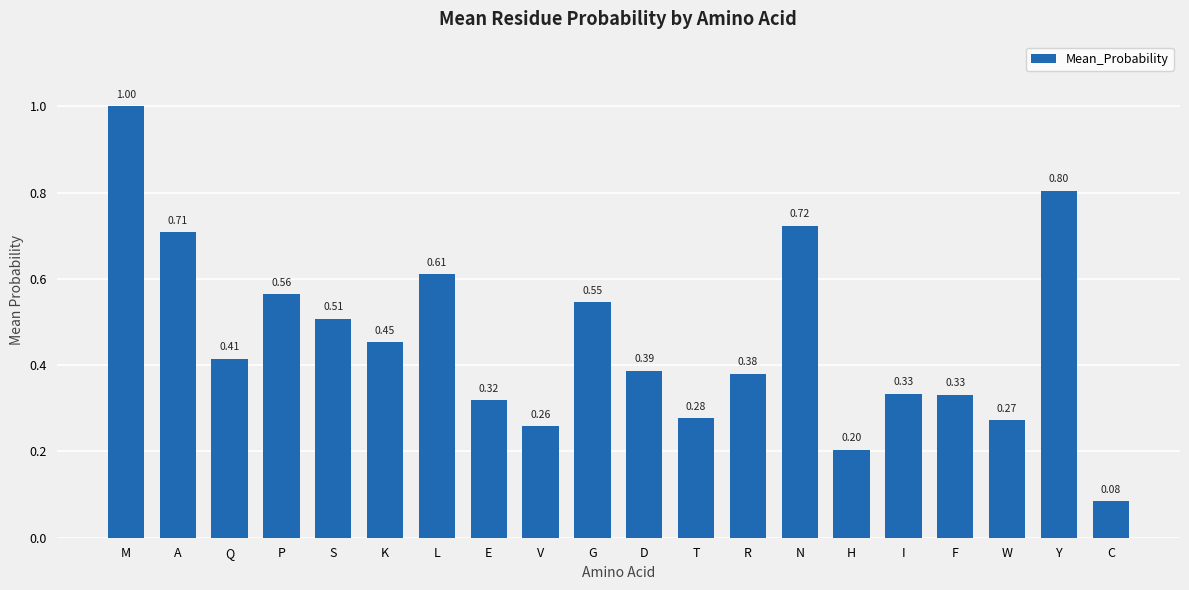

Where is the data nearest to the value 0?

C